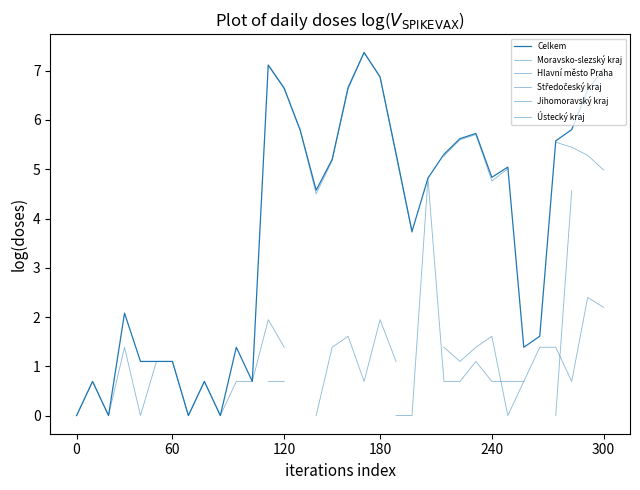

In Moravsko-slezský kraj, how many points are higher than both neighbors (excluding endpoints)?

2